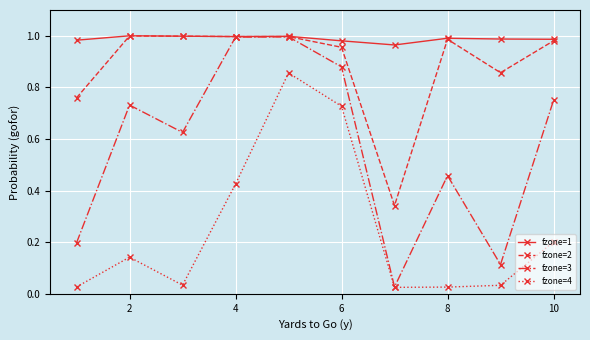

True or false: fzone=1 and fzone=4 intersect in this chart.

False